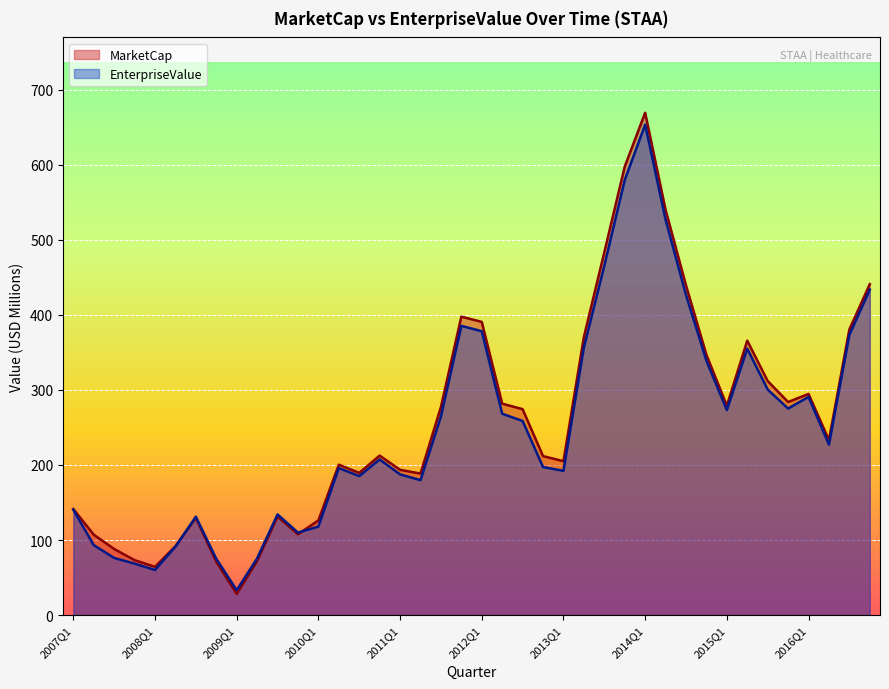

What is the difference between the maximum and second lowest values in the EnterpriseValue series?

593.4